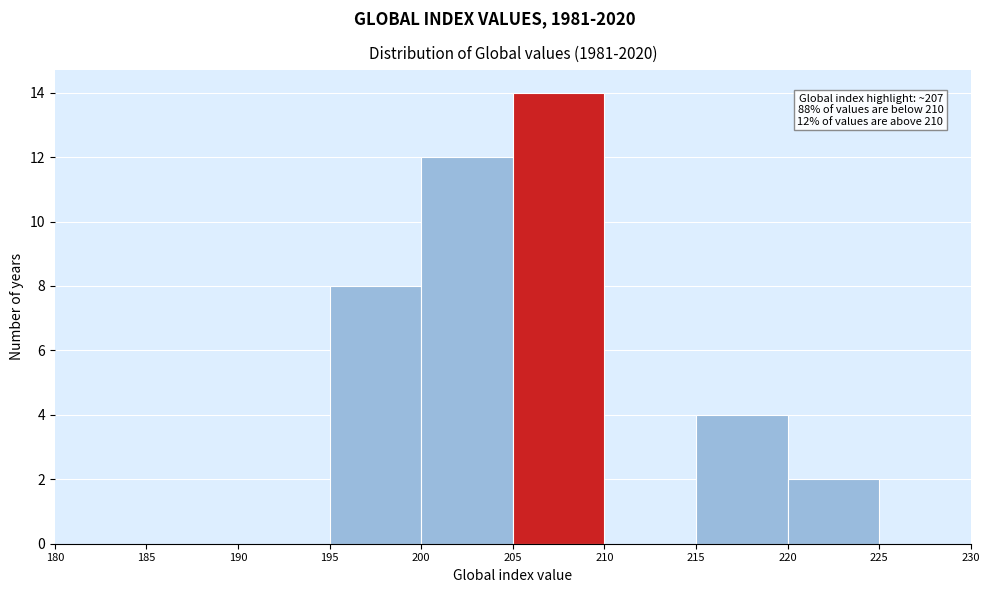

Which range on the x-axis has the tallest bar?

205 to 210